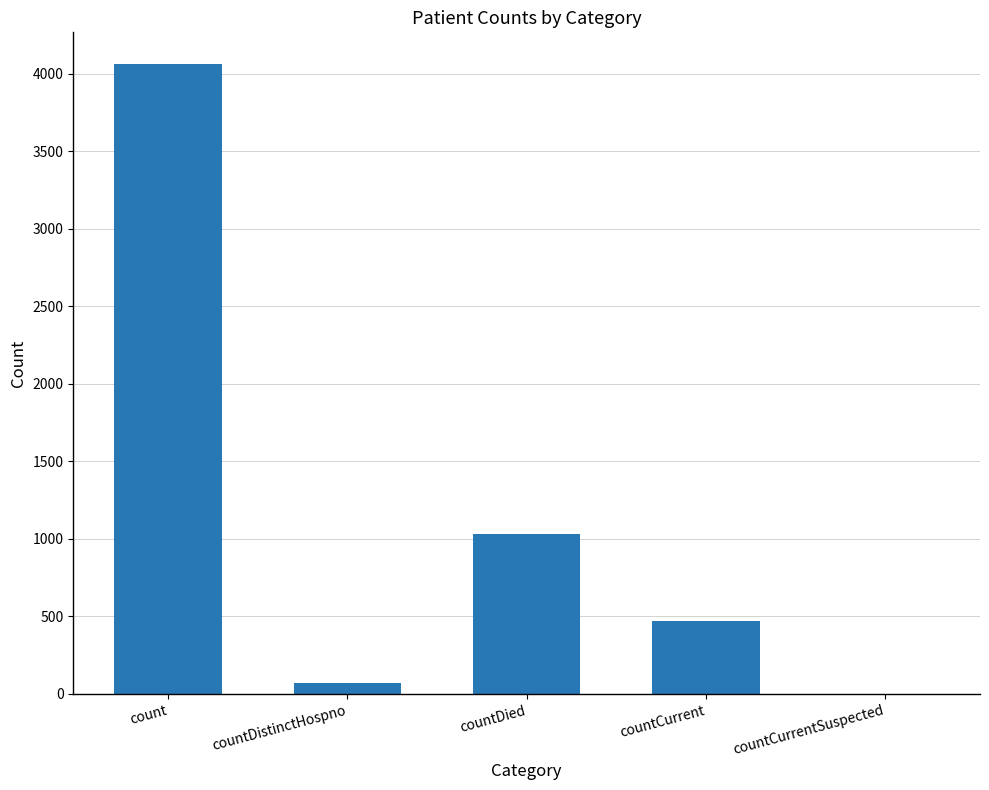

What is the change in value from count to countCurrentSuspected?

-4065